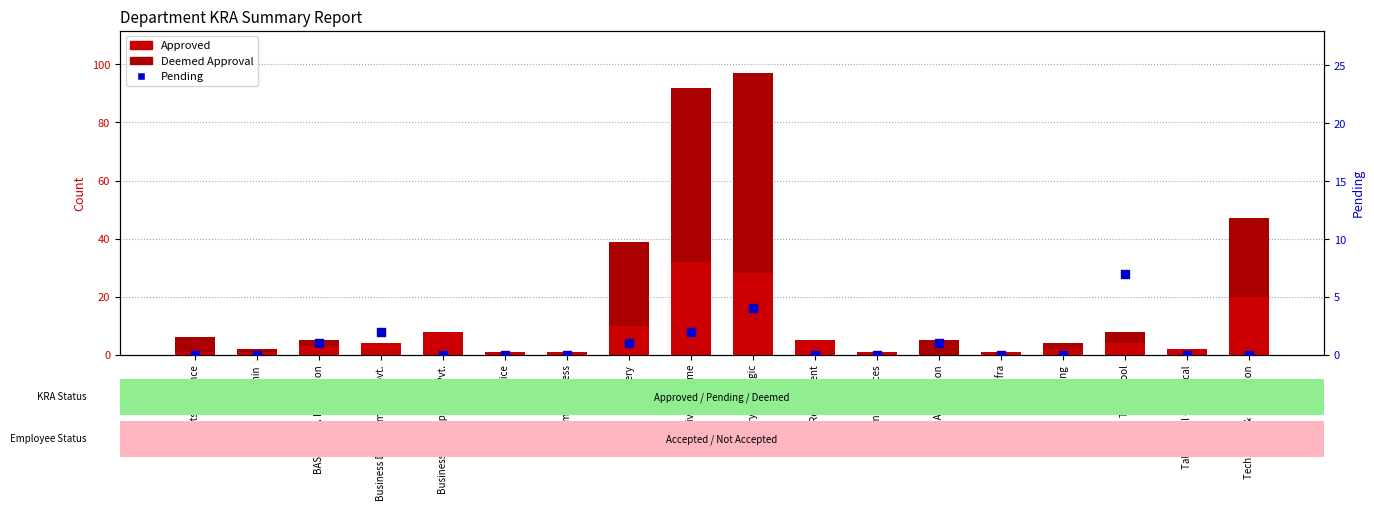

At which category is the sum across all series the highest?

Delivery - Strategic